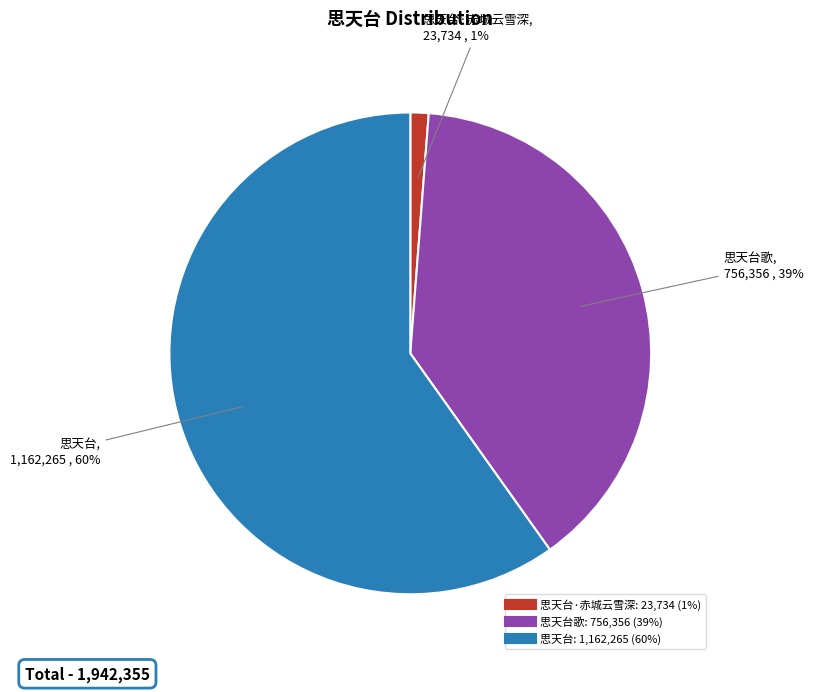

How many segments does this pie chart have?

3